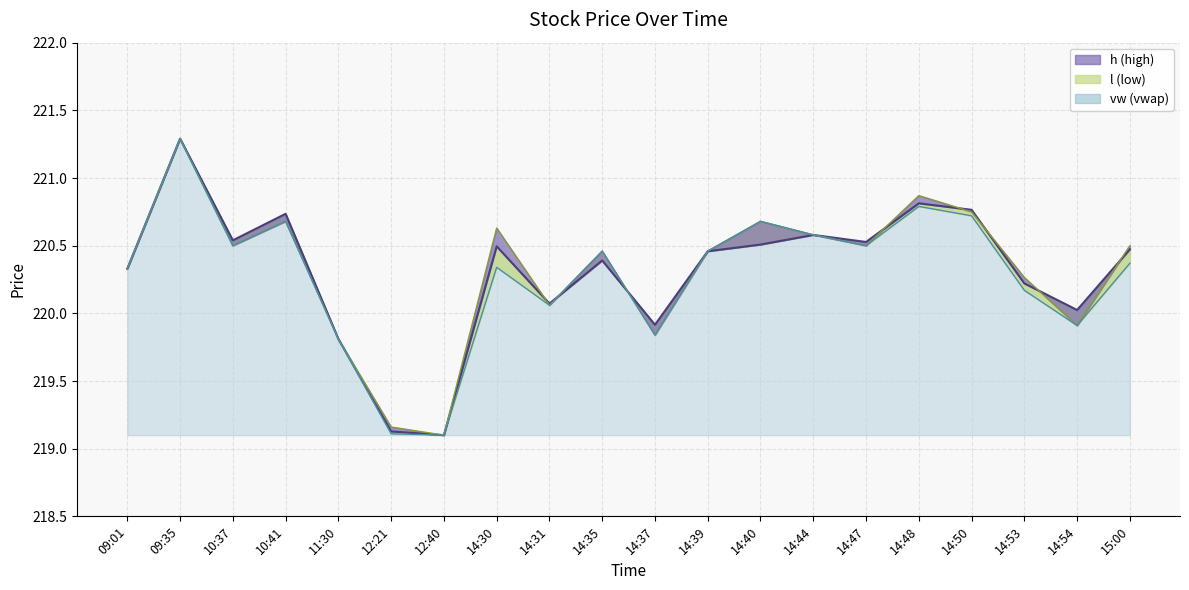

Which series has the largest range (max minus min)?

vw